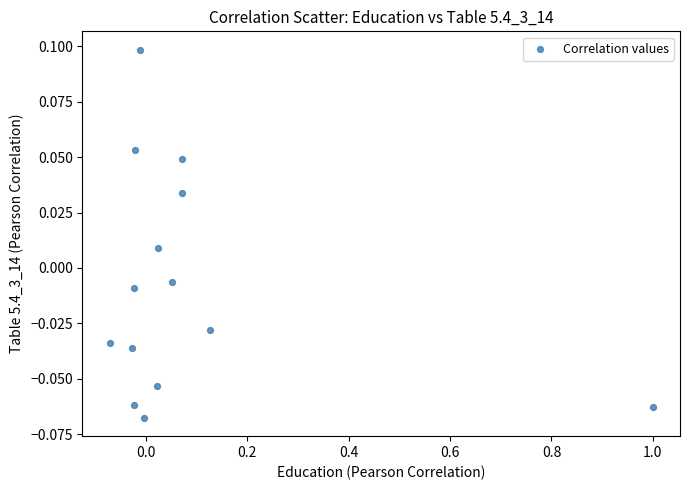

What is the range of X values (max minus min)?

1.1